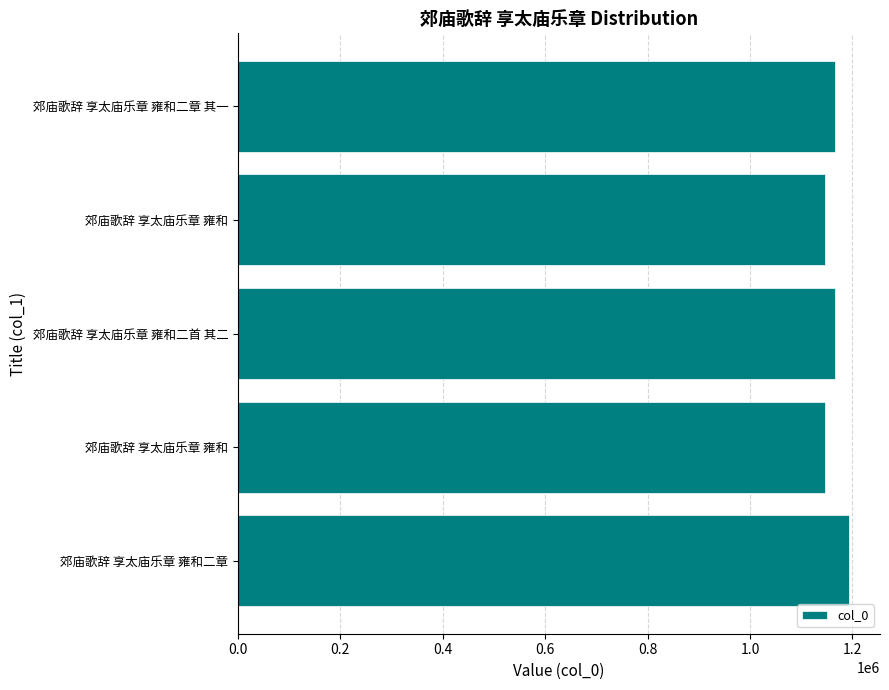

How many bars are there in total?

5